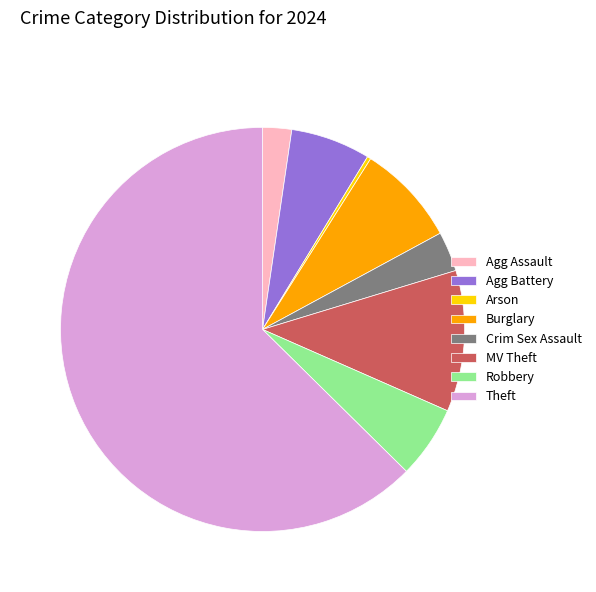

Between MV Theft and Agg Battery, which is larger?

MV Theft